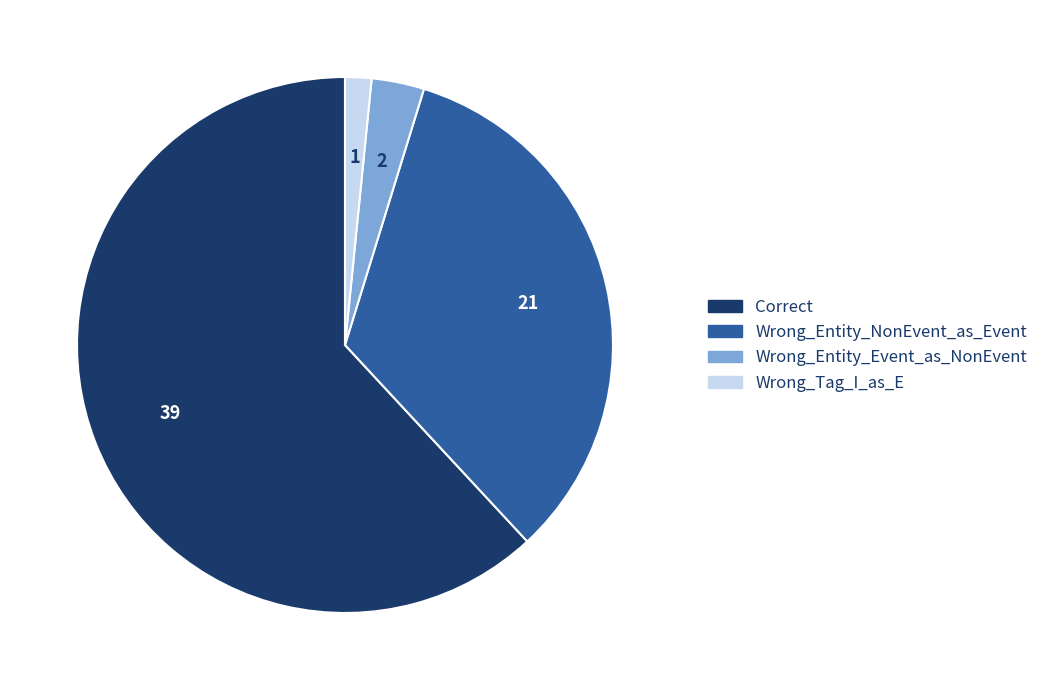

How many segments does this pie chart have?

4